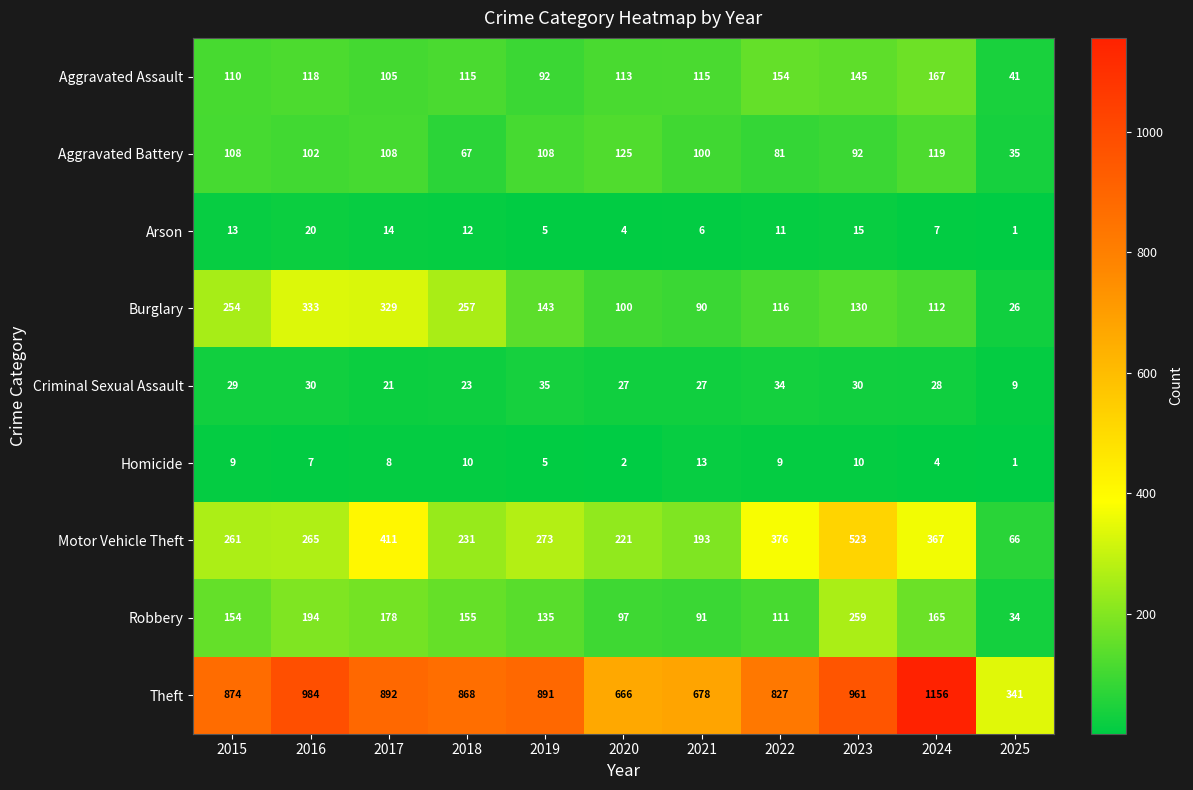

How many categories are shown in the chart?

11